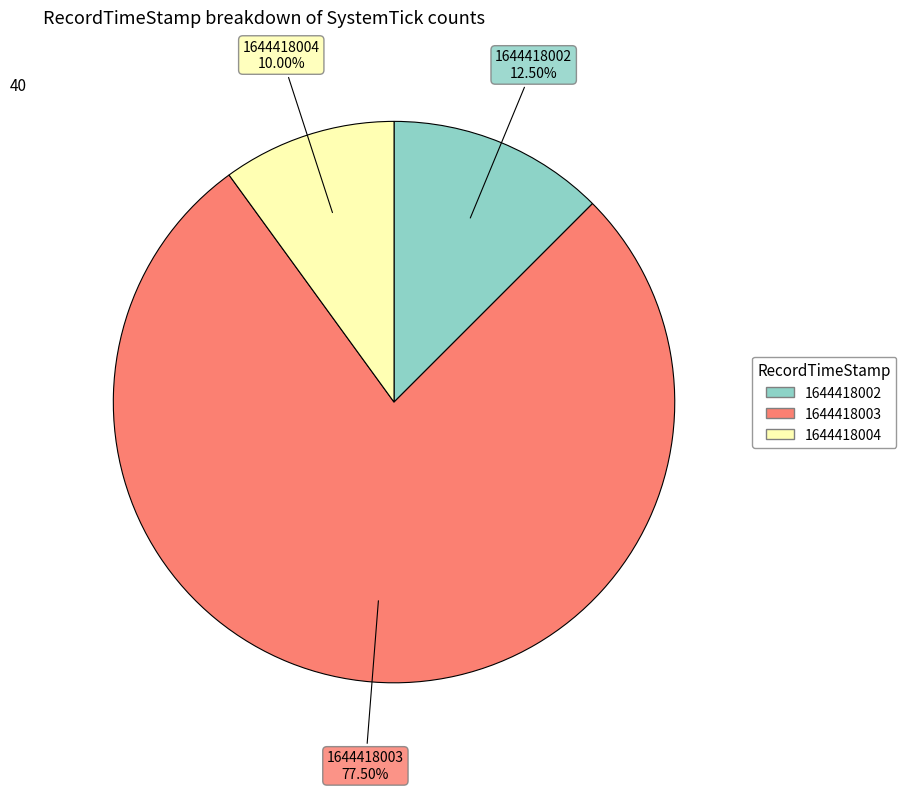

Is there a majority slice in this chart?

Yes